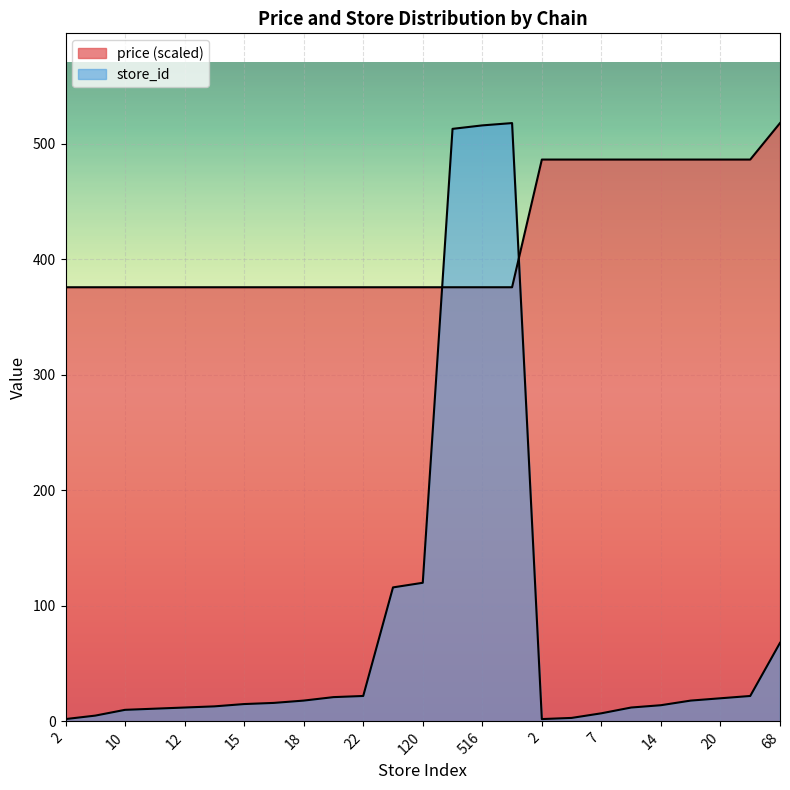

How many lines are shown in the chart?

2